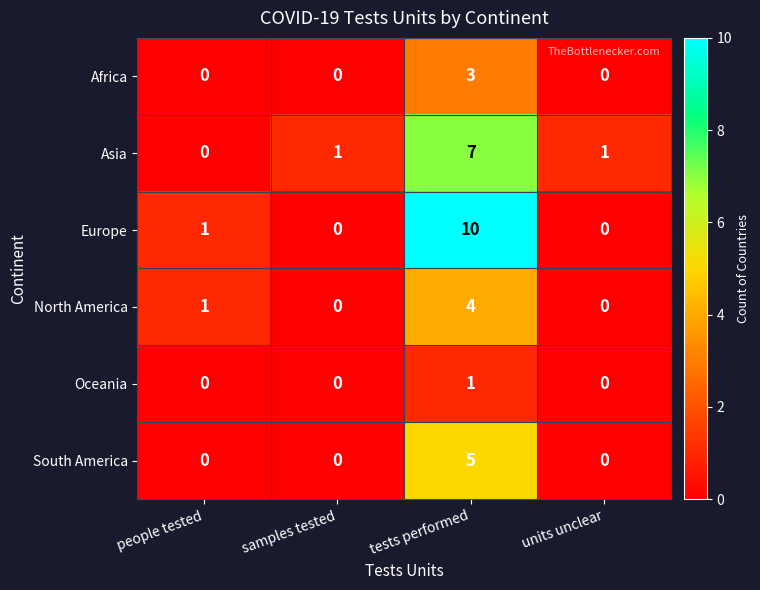

Count the number of data series in this chart.

6